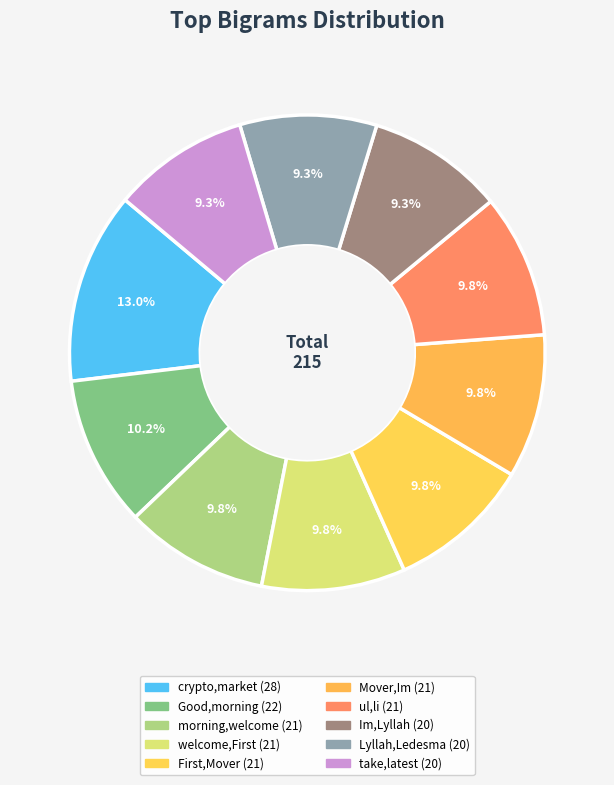

What is the smallest slice in the pie chart?

('Im',Lyllah)